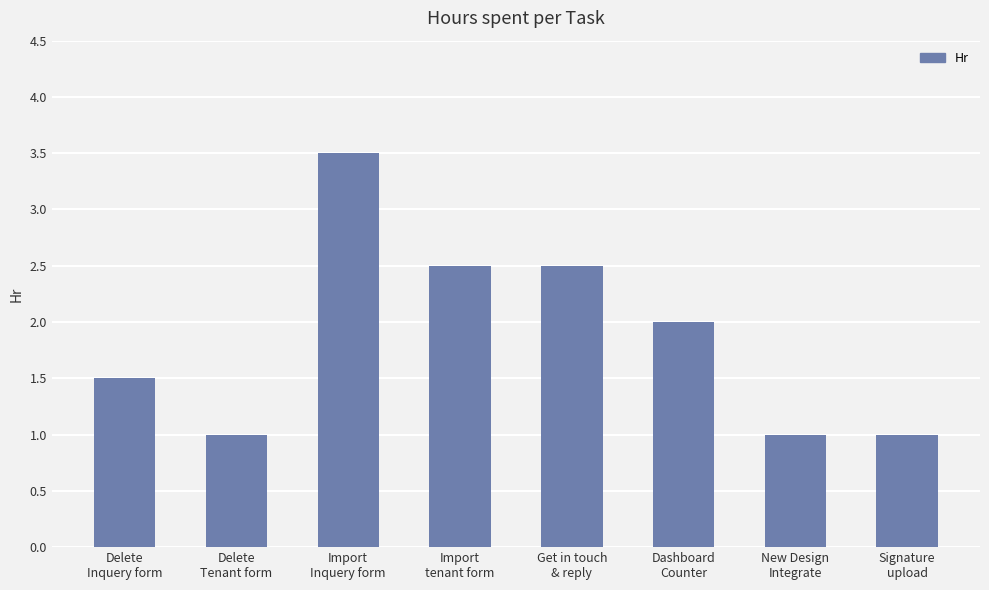

What is the difference between the maximum and minimum values?

2.5